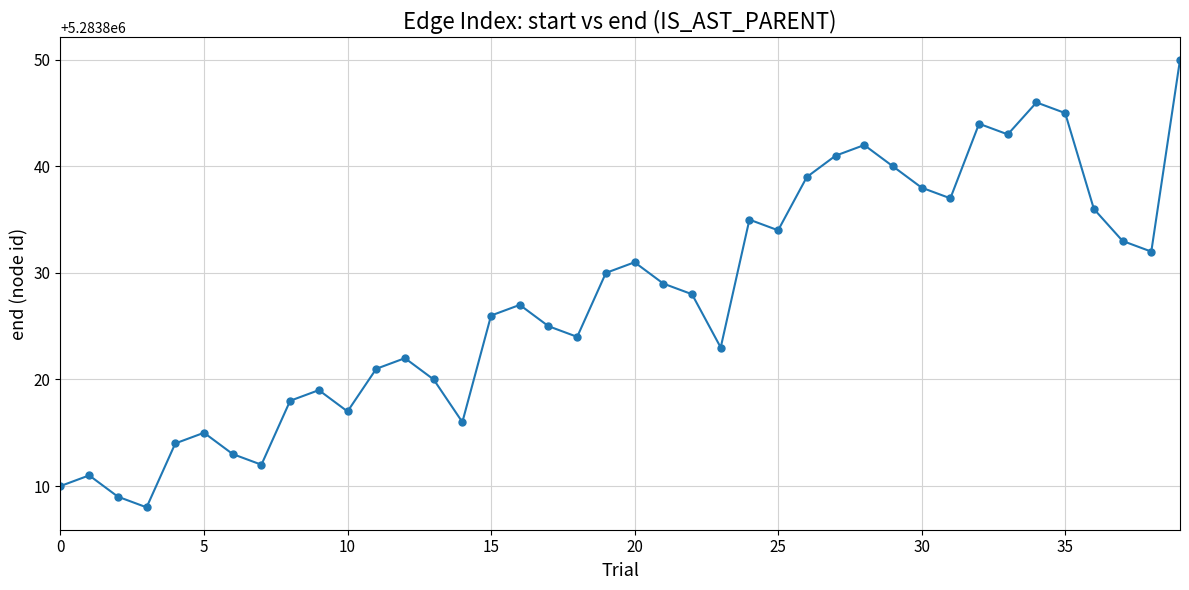

What is the difference between the maximum and minimum values?

42